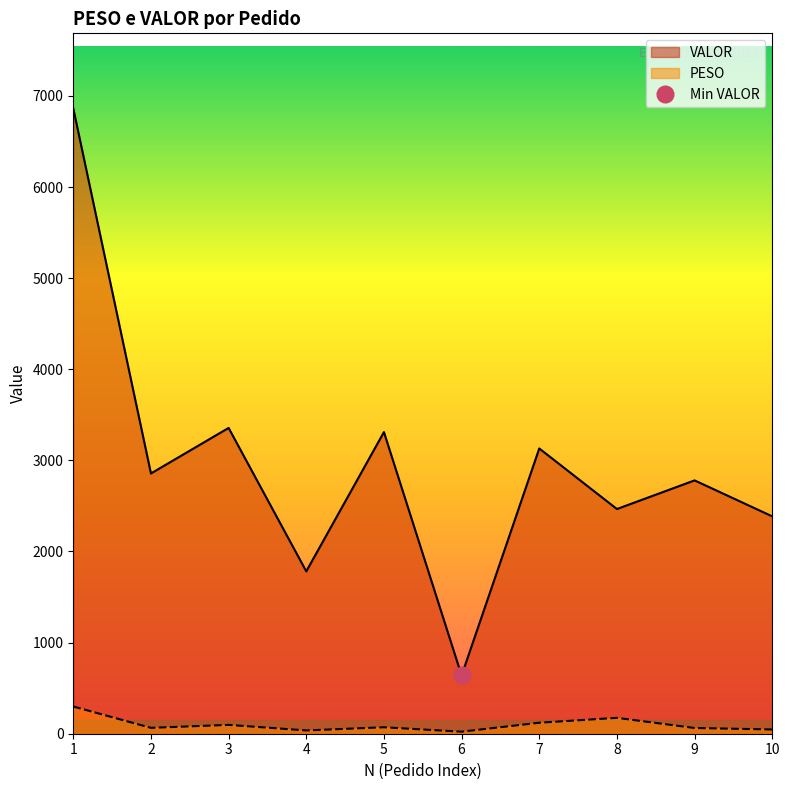

What is the minimum value for PESO?

22.4